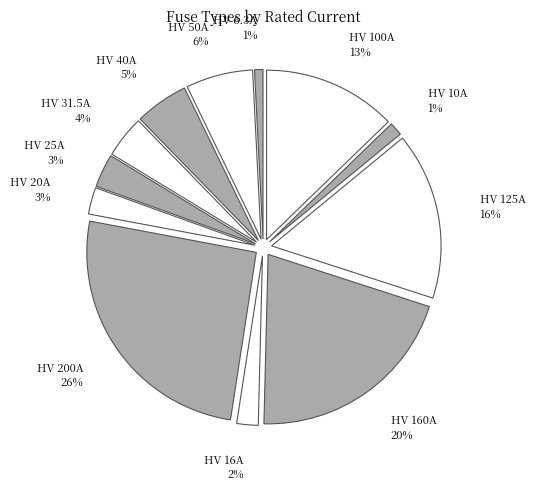

True or false: HV 50A accounts for 20% of the total.

False